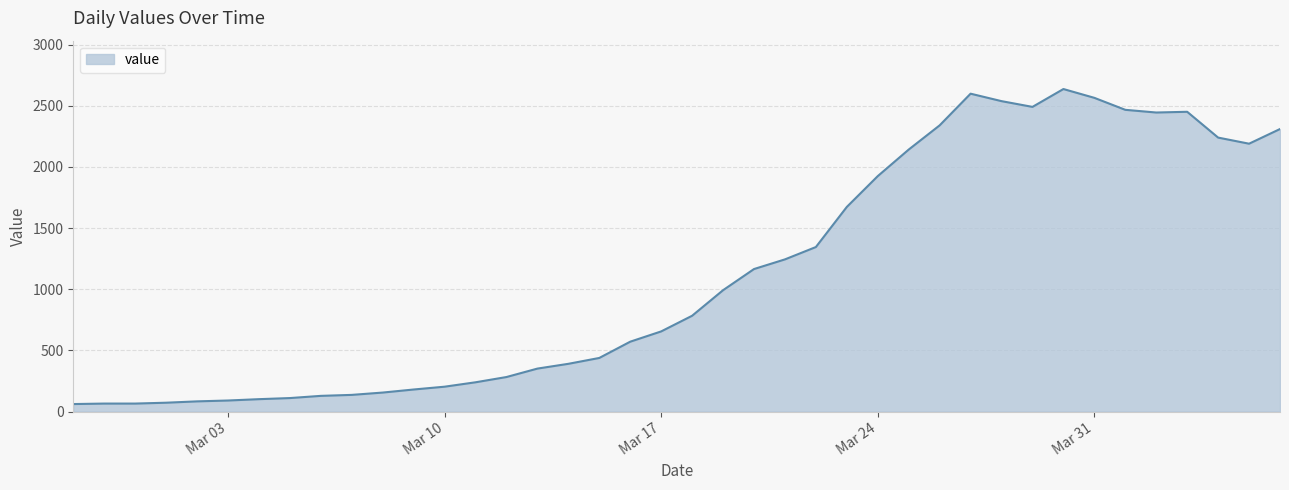

What is the difference between the maximum and minimum values?

2576